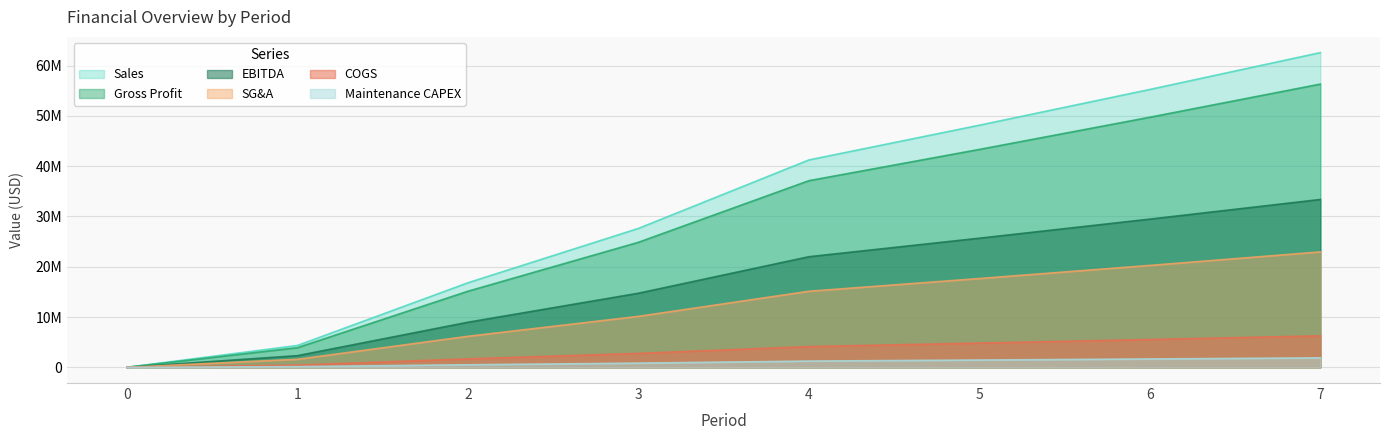

What are all the series names shown in the legend?

Sales, Gross Profit, EBITDA, SG&A, COGS, Maintenance CAPEX